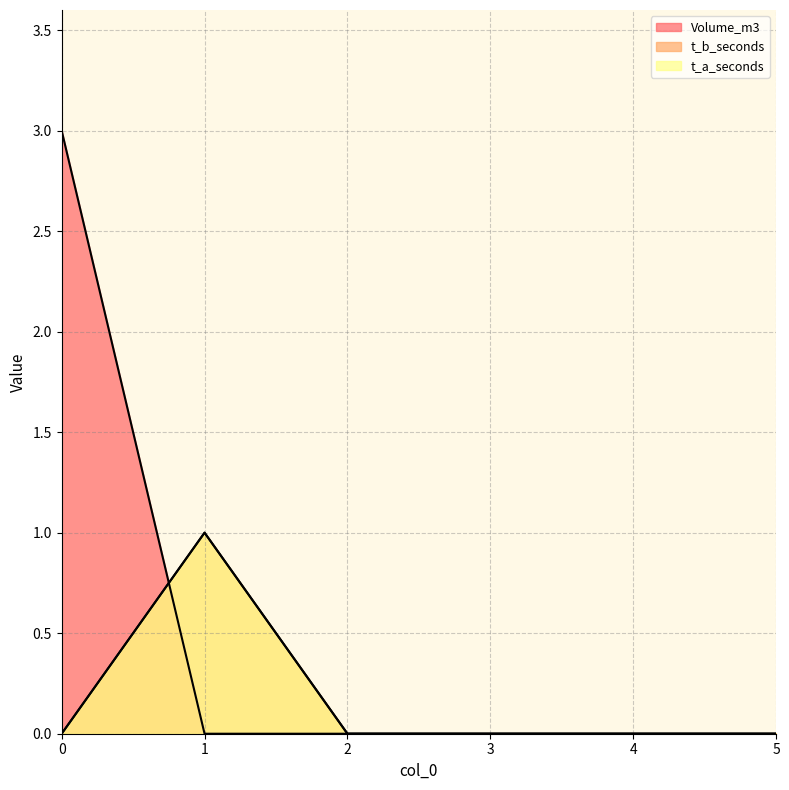

Between which two adjacent categories do Volume_m3 and t_b_seconds first intersect?

0 and 1